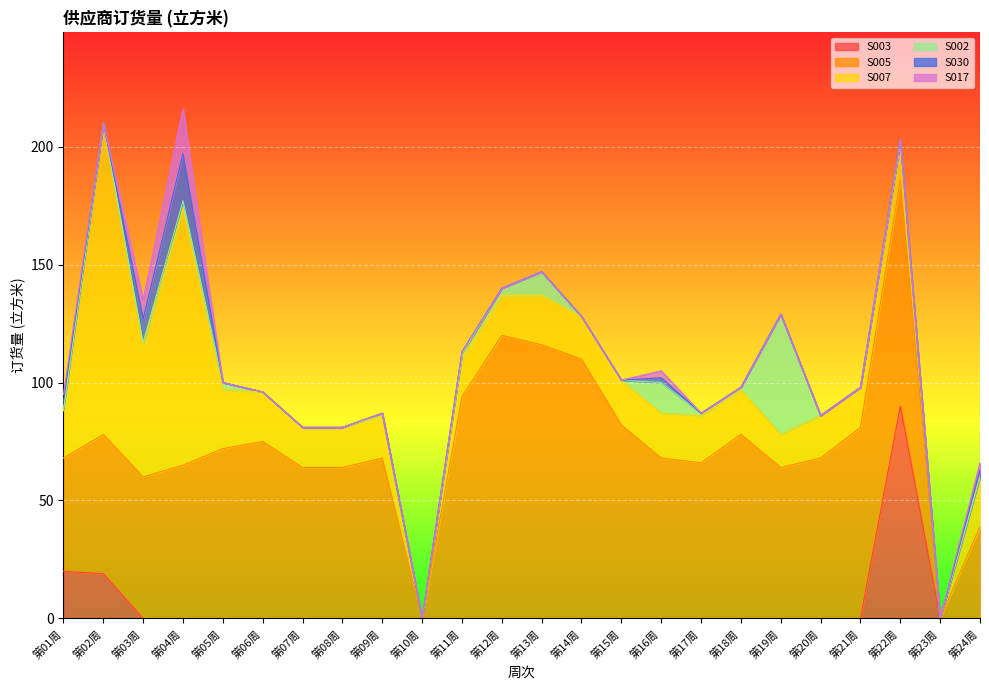

What is the difference between the maximum and minimum values in the S007 series?

132